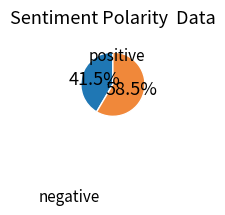

Does any single category account for the majority?

Yes